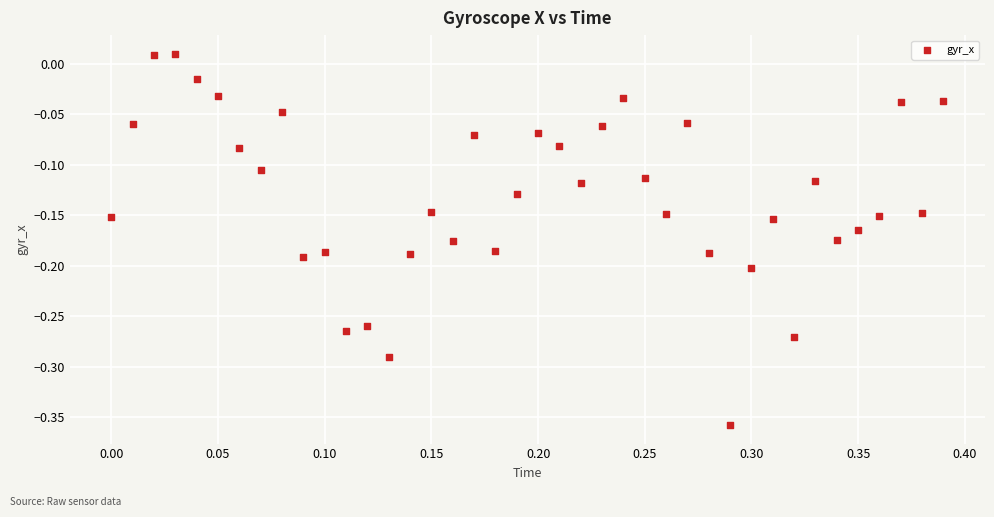

What is the range of X values (max minus min)?

0.4